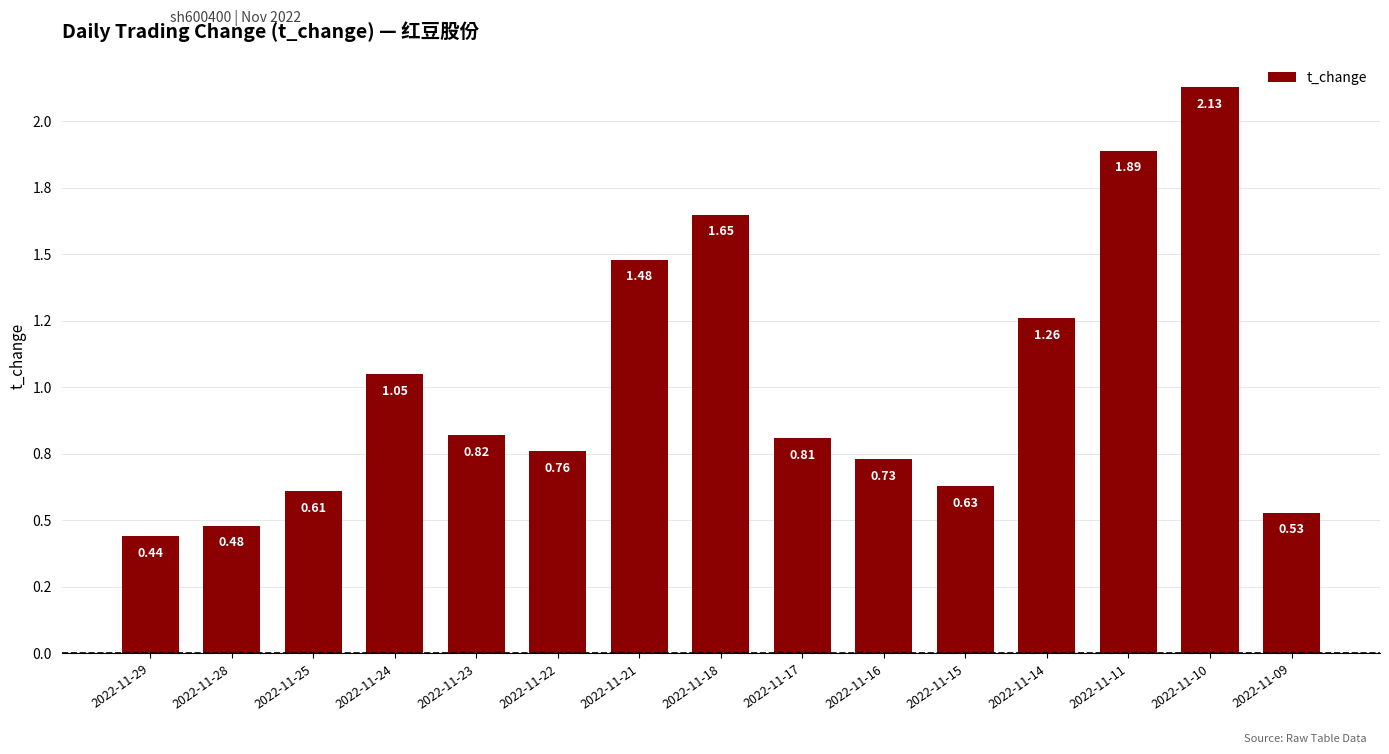

List the labels in order of value, smallest first.

2022-11-29, 2022-11-28, 2022-11-09, 2022-11-25, 2022-11-15, 2022-11-16, 2022-11-22, 2022-11-17, 2022-11-23, 2022-11-24, 2022-11-14, 2022-11-21, 2022-11-18, 2022-11-11, 2022-11-10